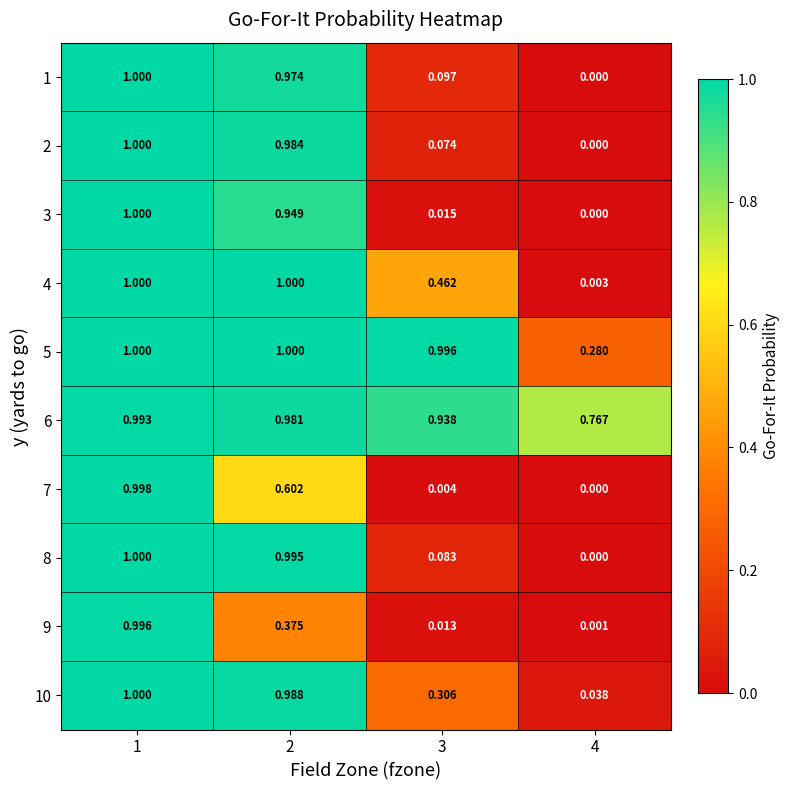

How many series are shown in this chart?

10